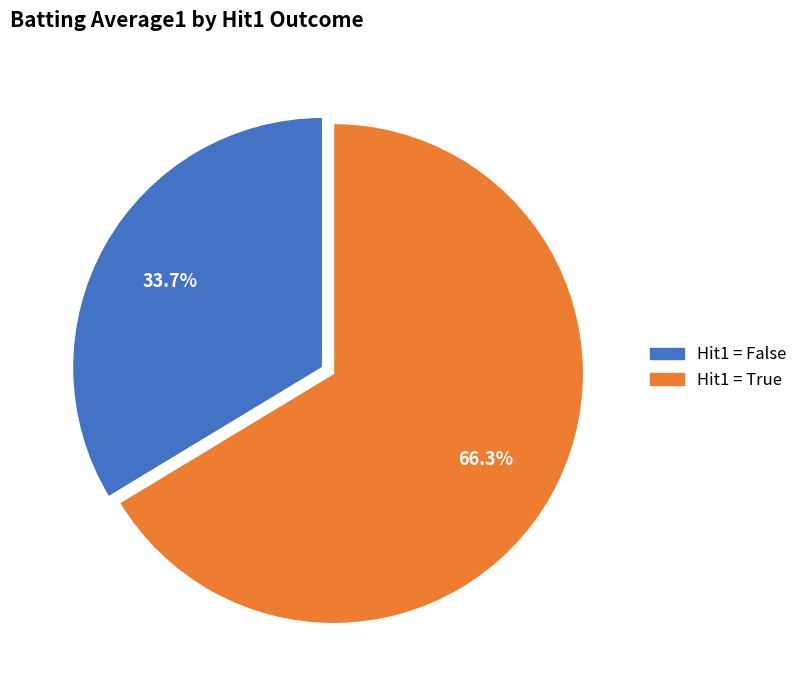

To the nearest percent, what is the difference between the largest and smallest slice percentages?

33%